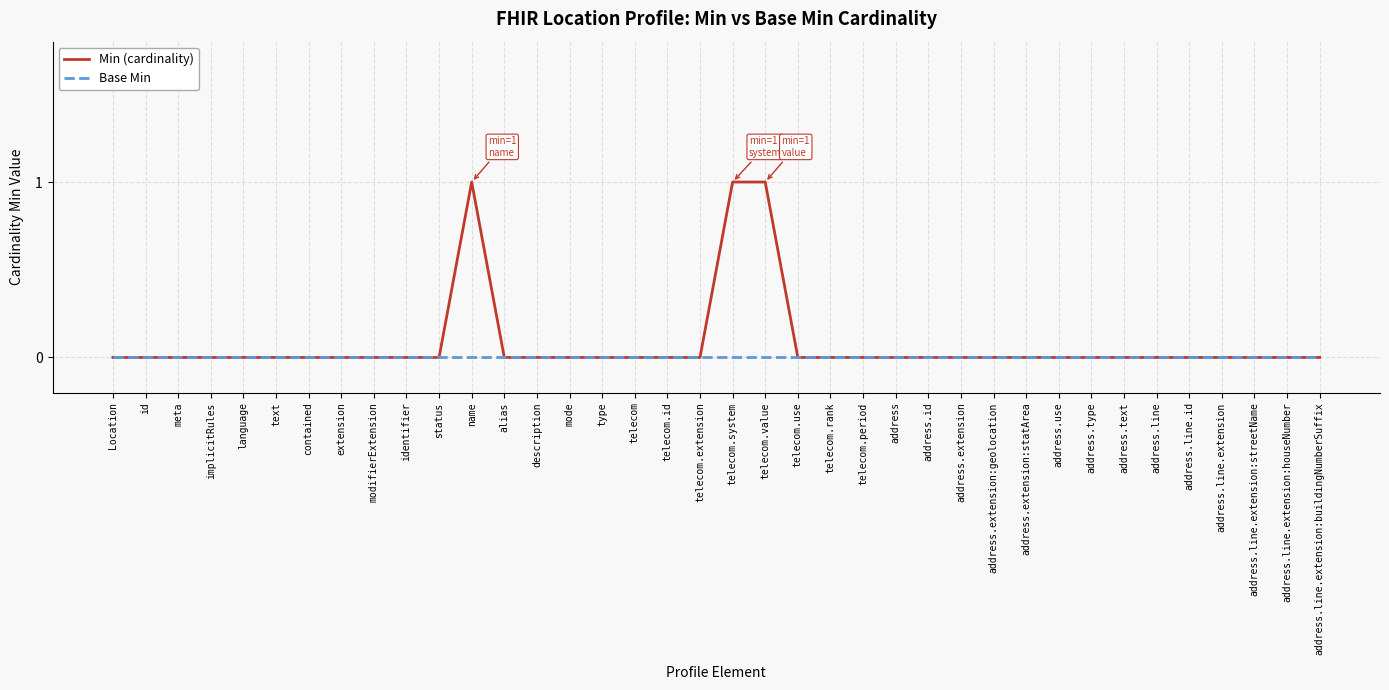

Which series has the largest range (max minus min)?

Min (cardinality)